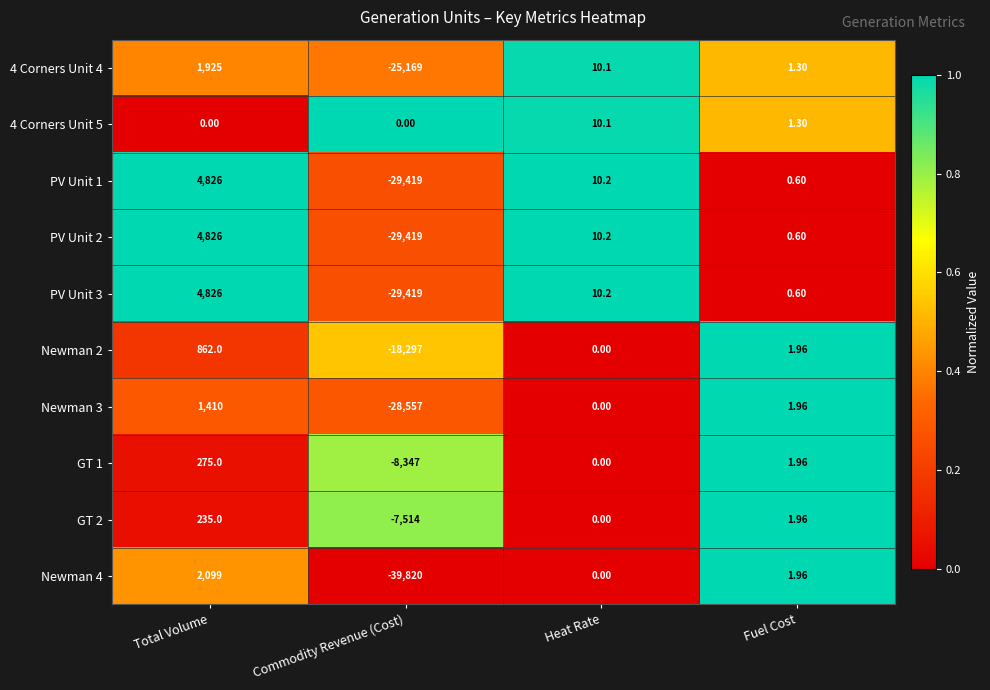

At which category is the sum across all series the highest?

Total Volume